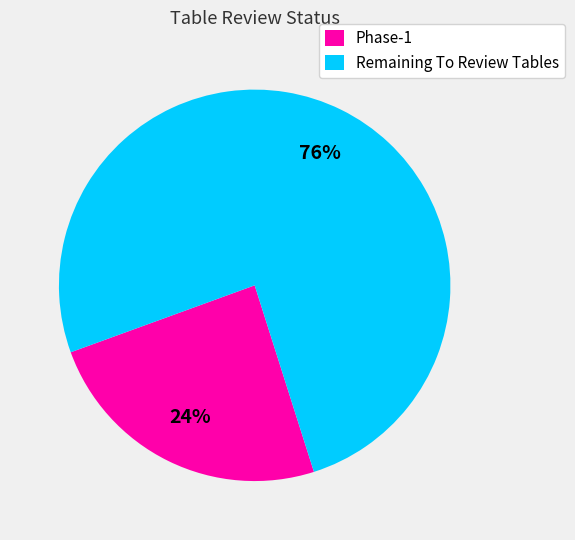

How many slices are in this pie chart?

2